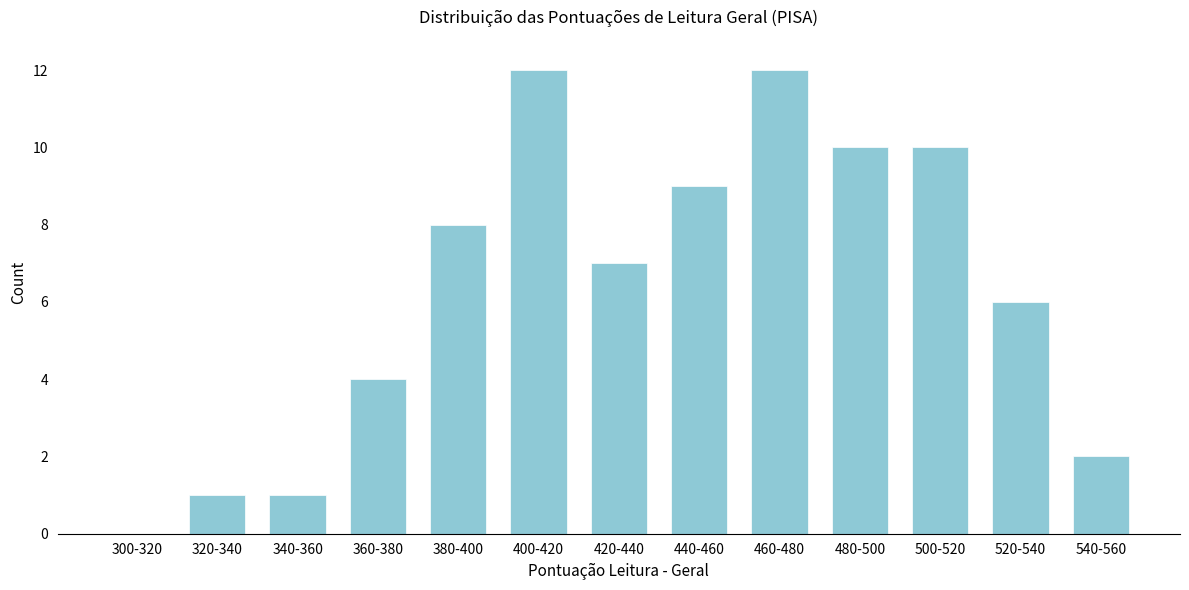

Reading left to right, what are all the values shown in this chart?

300-320=0	320-340=1	340-360=1	360-380=4	380-400=8	400-420=12	420-440=7	440-460=9	460-480=12	480-500=10	500-520=10	520-540=6	540-560=2